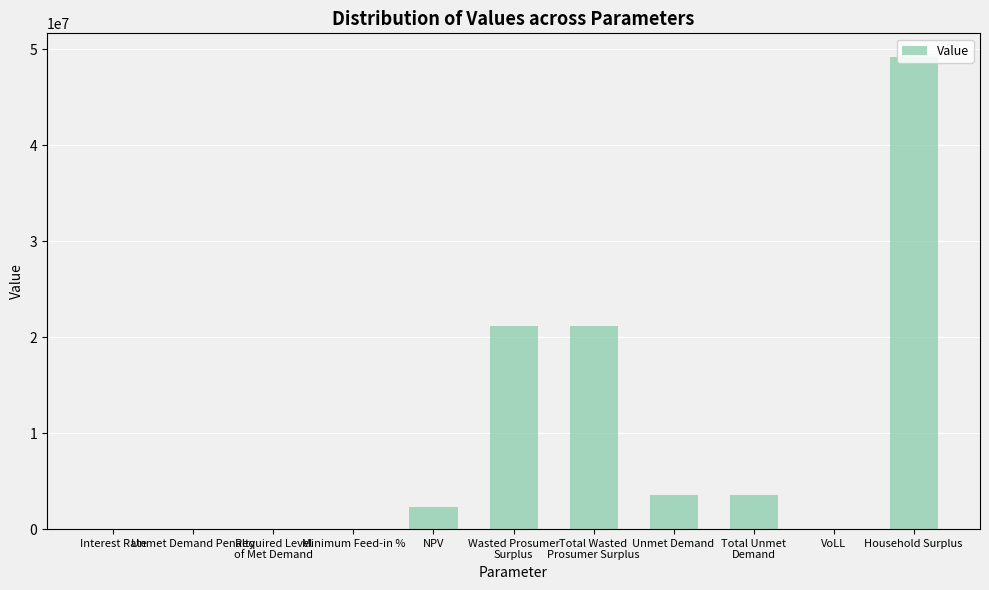

What is the change in value from Total Wasted
Prosumer Surplus to Unmet Demand?

-17546084.5